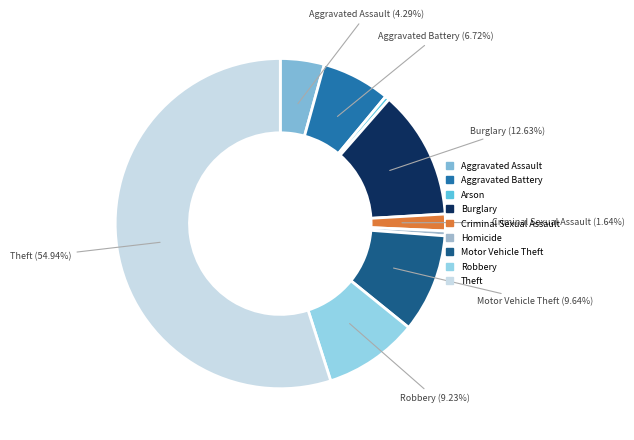

What percentage do Burglary and Motor Vehicle Theft together represent?

22.3%